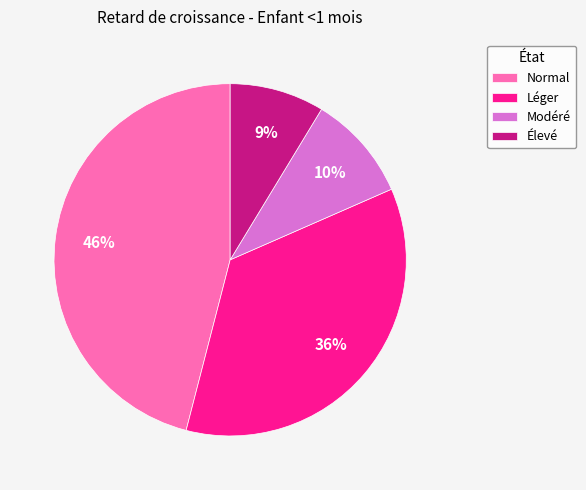

True or false: Léger accounts for 50% of the total.

False